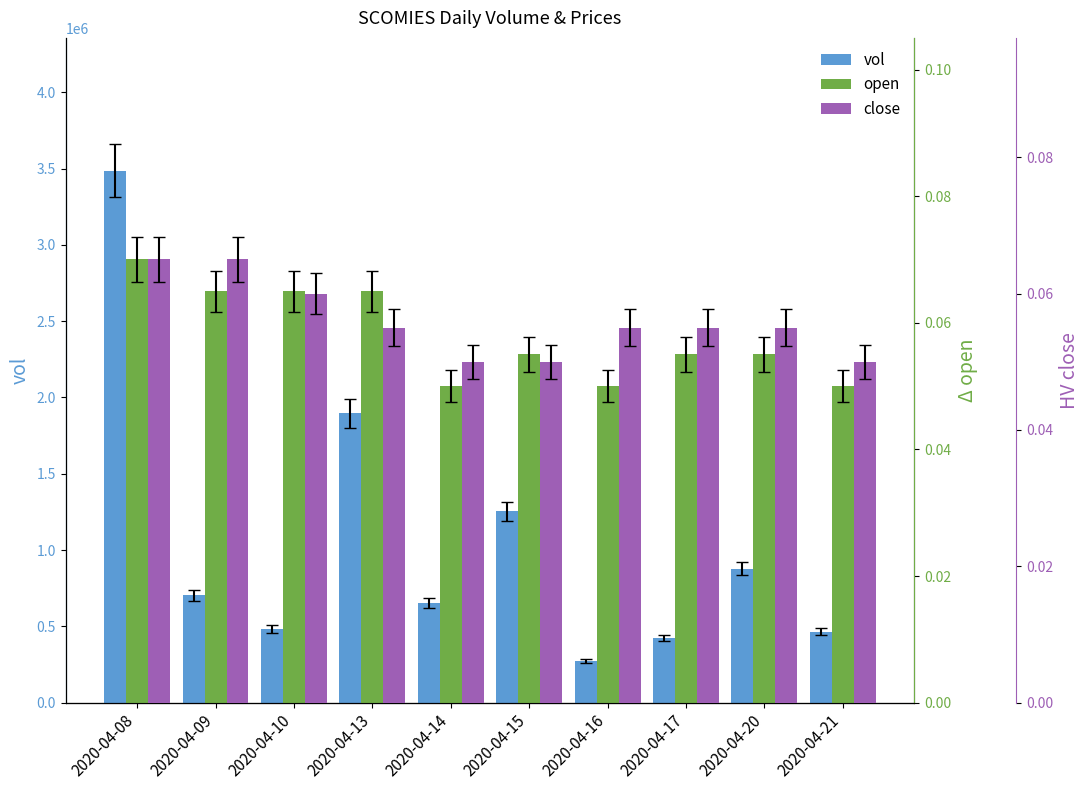

Reading left to right, extract all data points from this chart.

vol: 2020-04-08=3484700.0	2020-04-09=703800.0	2020-04-10=481800.0	2020-04-13=1896400.0	2020-04-14=652900.0	2020-04-15=1253000.0	2020-04-16=272500.0	2020-04-17=423600.0	2020-04-20=877400.0	2020-04-21=465600.0
open: 2020-04-08=0.1	2020-04-09=0.1	2020-04-10=0.1	2020-04-13=0.1	2020-04-14=0.1	2020-04-15=0.1	2020-04-16=0.1	2020-04-17=0.1	2020-04-20=0.1	2020-04-21=0.1
close: 2020-04-08=0.1	2020-04-09=0.1	2020-04-10=0.1	2020-04-13=0.1	2020-04-14=0.1	2020-04-15=0.1	2020-04-16=0.1	2020-04-17=0.1	2020-04-20=0.1	2020-04-21=0.1